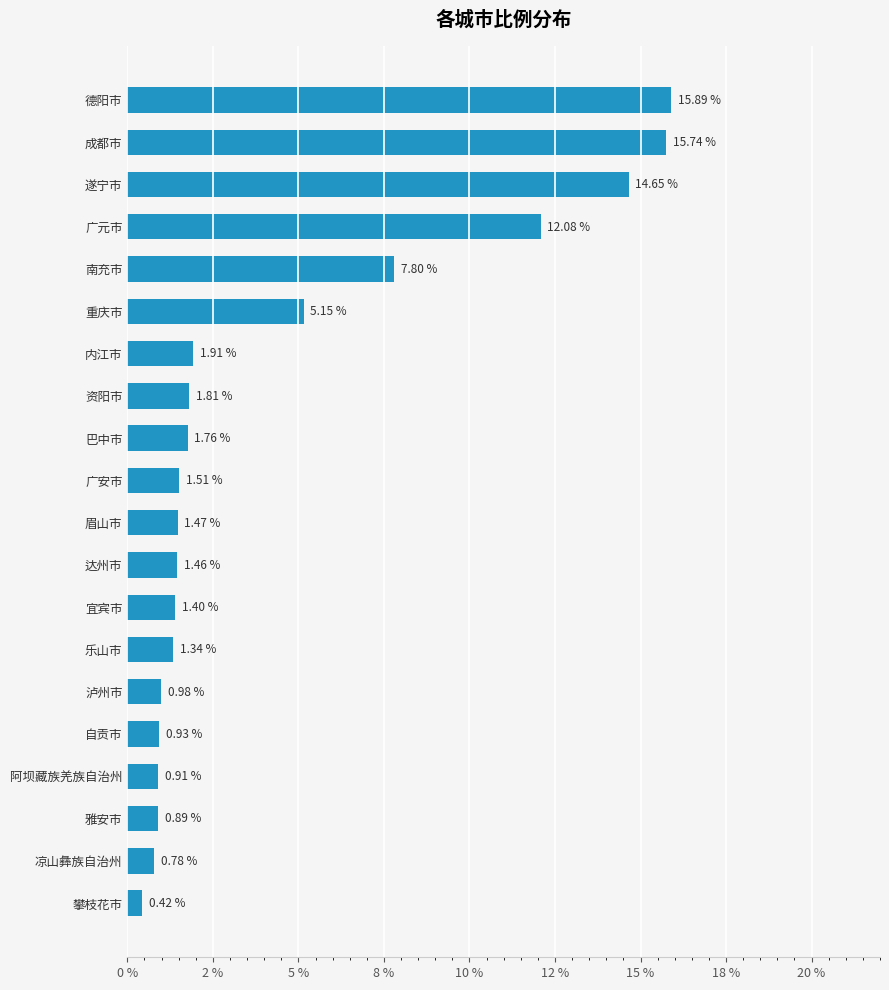

How many data points does each series have?

20